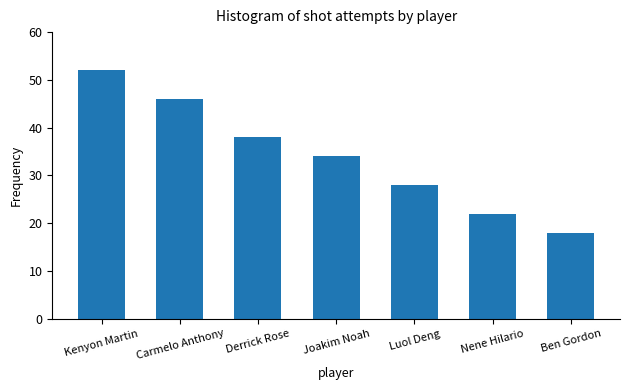

What is the change in value from Joakim Noah to Luol Deng?

-6